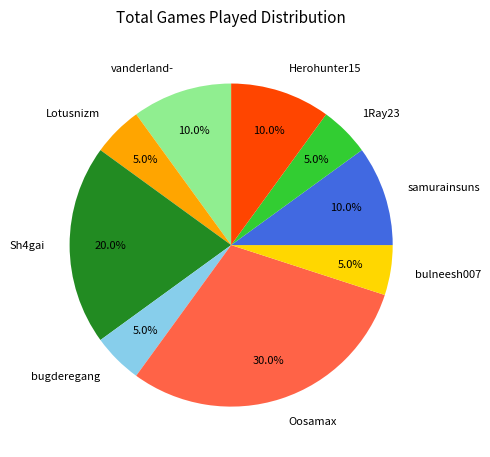

Does Oosamax represent more than half of the total?

No